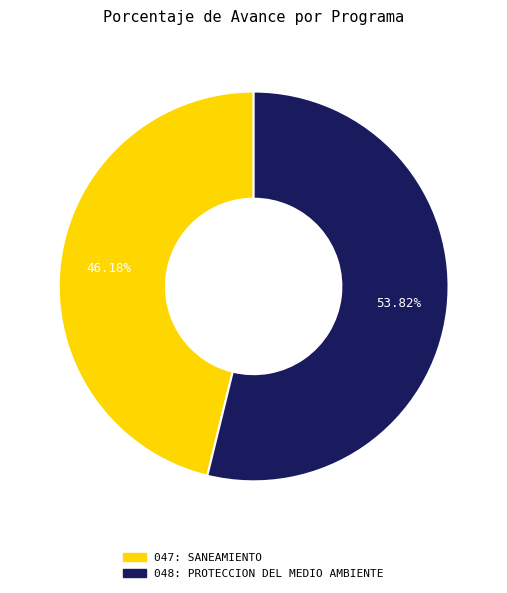

Does any single category account for the majority?

Yes